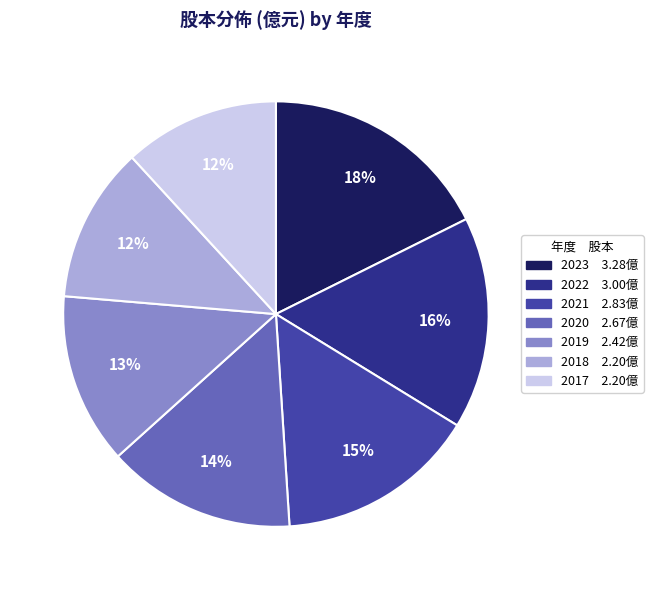

The 2021 slice represents 15% of the pie. True or false?

True